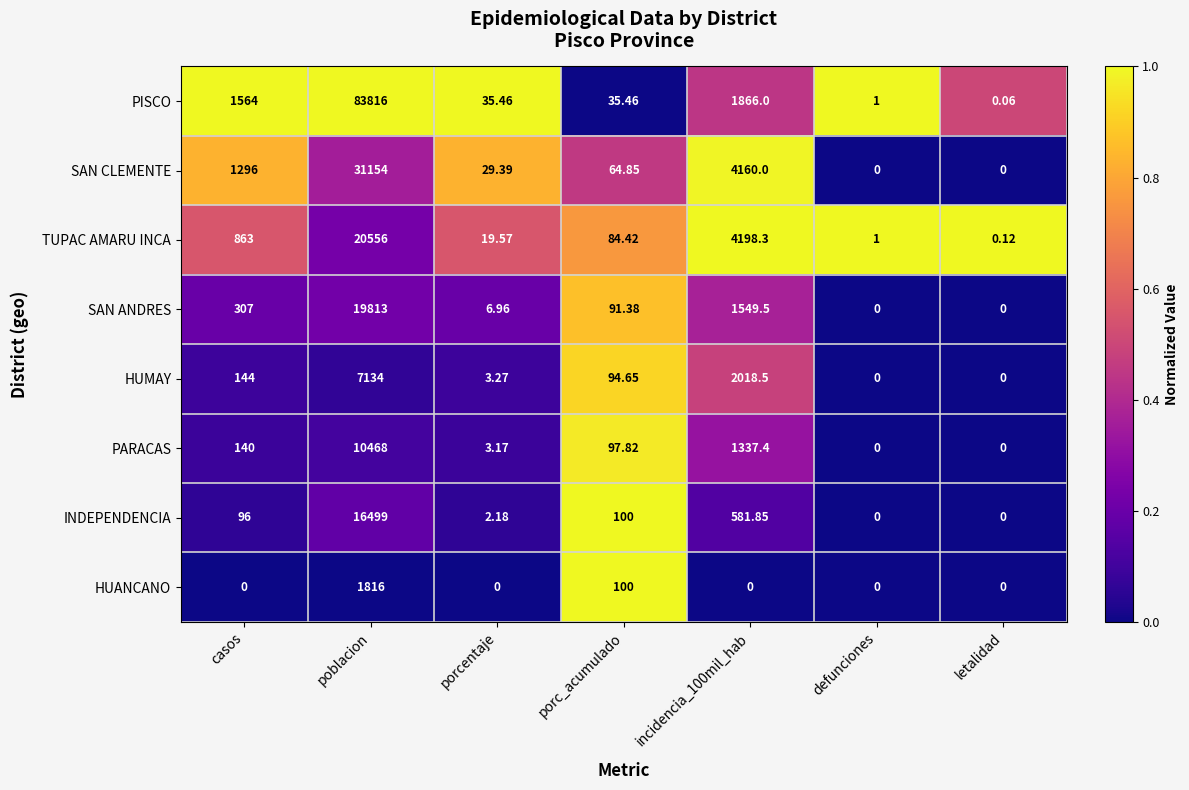

List the series in order of their peak value, highest first.

PISCO, SAN CLEMENTE, TUPAC AMARU INCA, SAN ANDRES, INDEPENDENCIA, PARACAS, HUMAY, HUANCANO